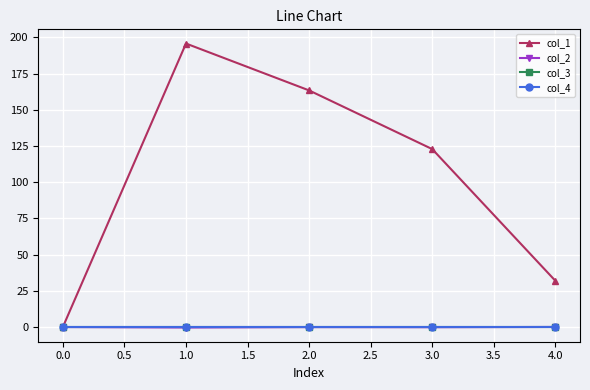

Which series changed the most between 1.0 and 3.0?

col_1